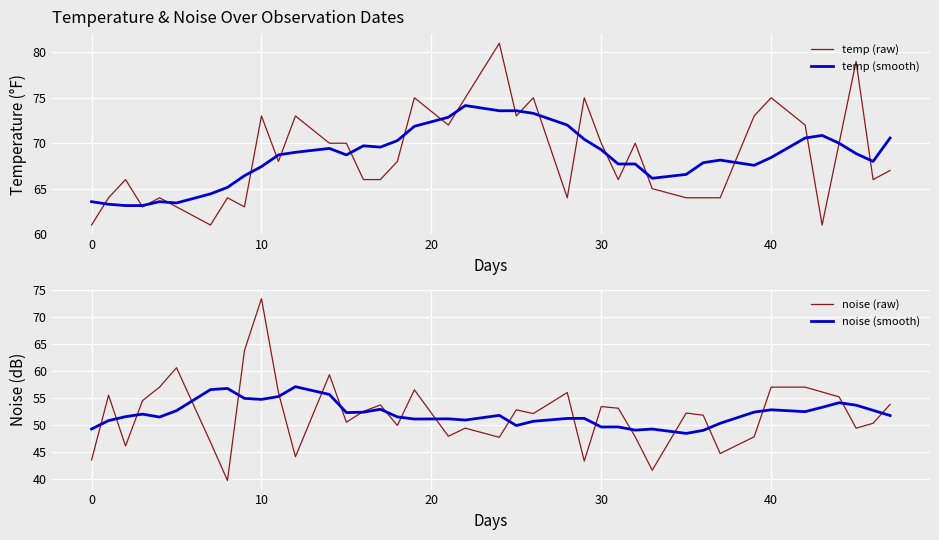

What is the maximum value for temp (raw)?

81.0